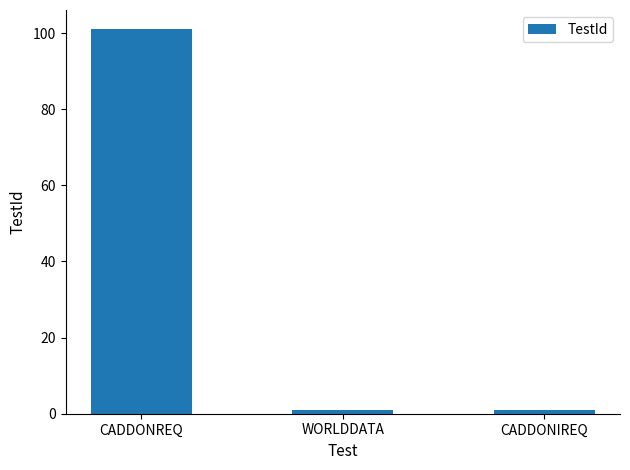

What is the smallest value displayed?

1